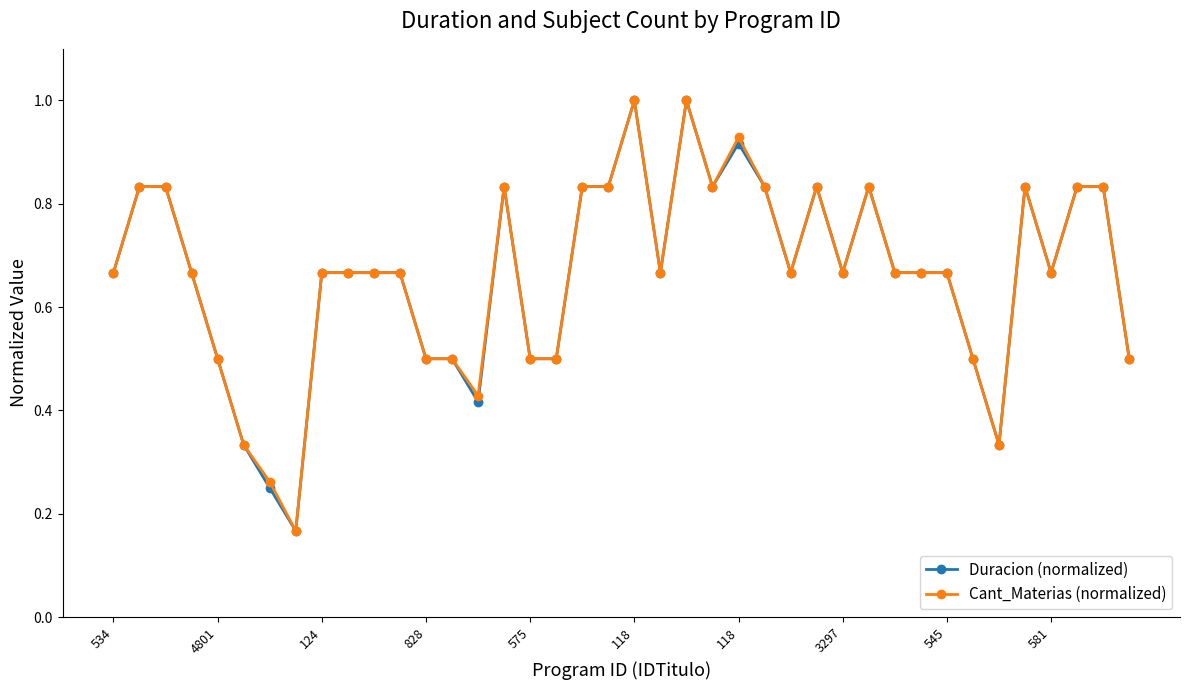

What is the sum of all Cant_Materias (normalized) values?

26.6